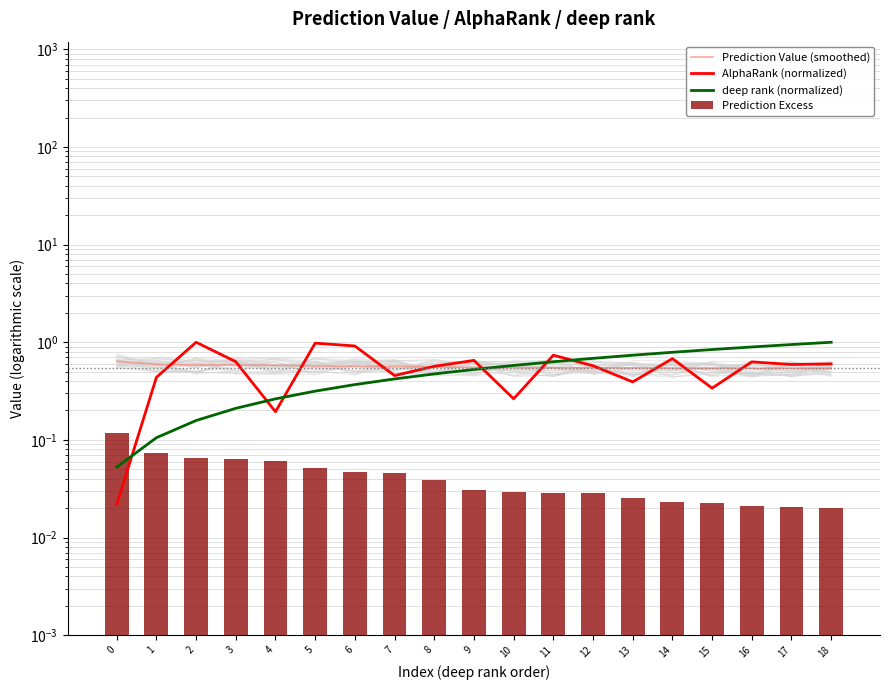

What is the sum of all Prediction Value (smoothed) values?

10.7